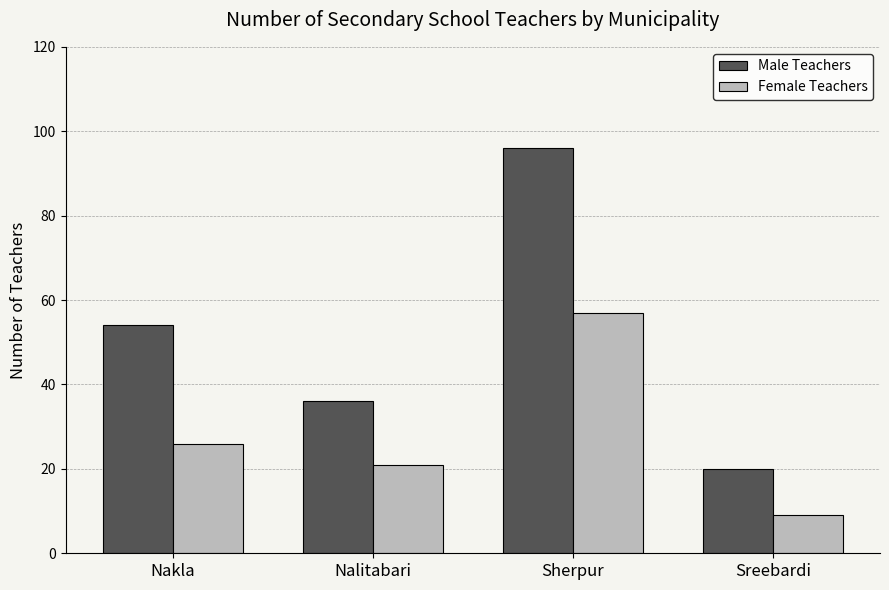

How many data points in Male Teachers are less than 54?

2